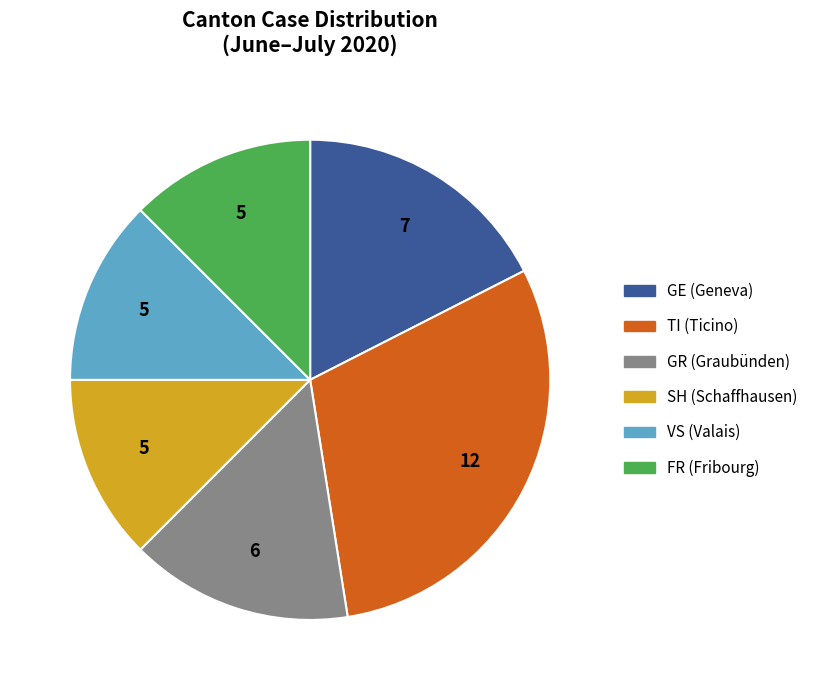

Does any single category account for the majority?

No